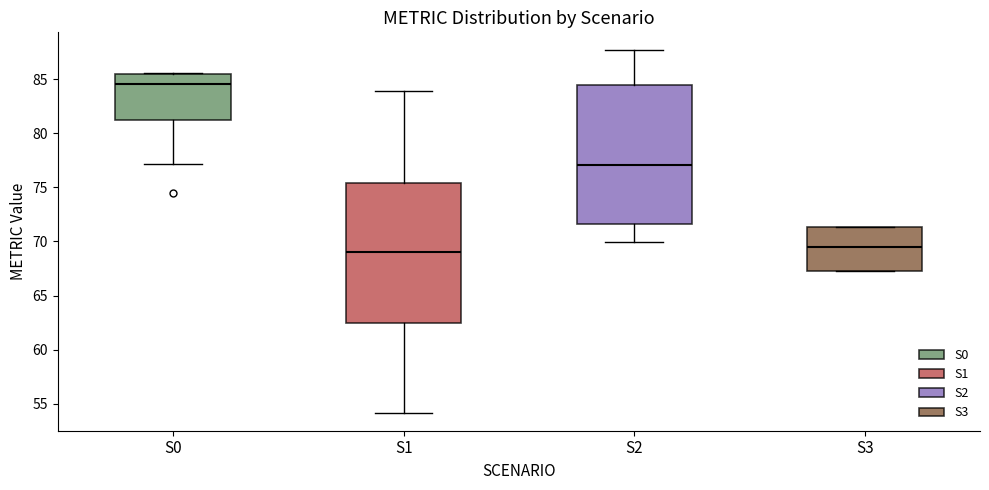

Reading left to right, read every box against the y-axis: the position of its median line, the range the box covers, and the ends of its whiskers. The values are not printed on the chart, so give them approximately, as read against the axis.

S0: median 84.5, box 81.0 to 85.5, whiskers 77.0 to 85.5 (just above the box's upper edge)
S1: median 69.0, box 62.5 to 75.5, whiskers 54.0 to 84.0
S2: median 77.0, box 71.5 to 84.5, whiskers 70.0 to 87.5
S3: median 69.5, box 67.5 to 71.5, whiskers 67.5 to 71.5